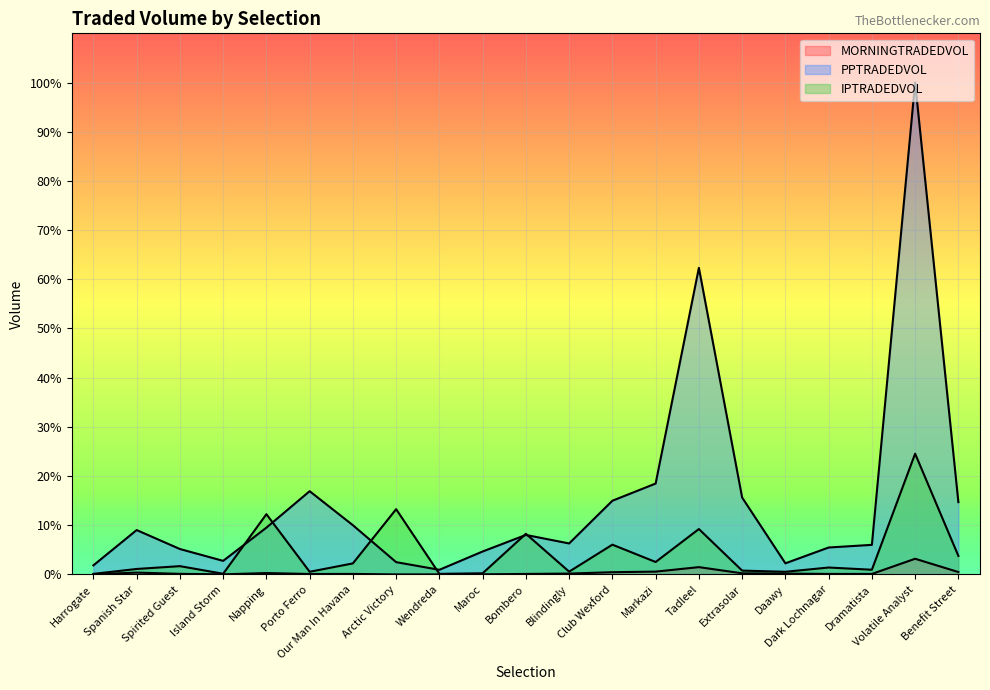

At how many categories does at least one series exceed 49?

2